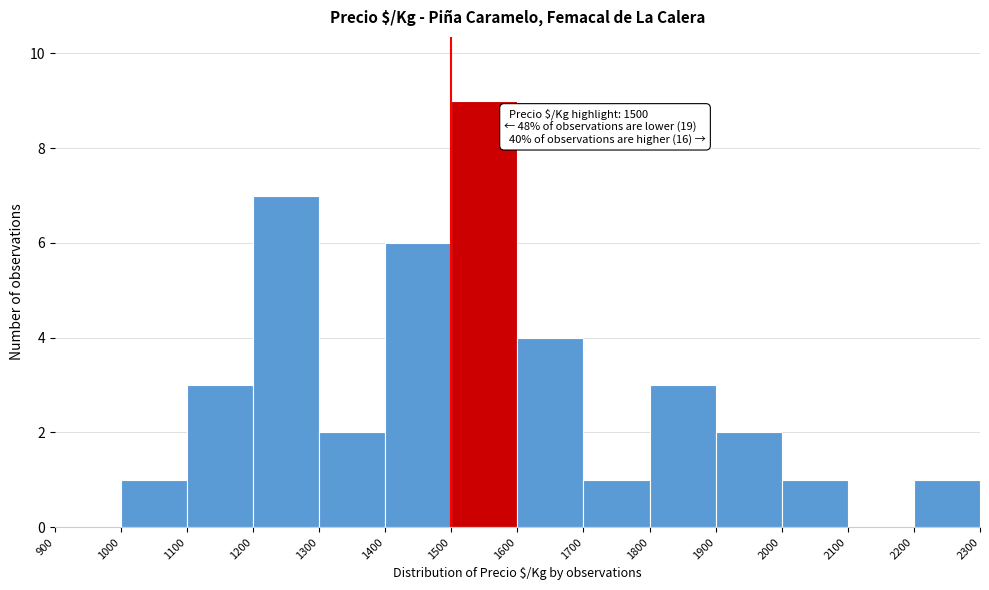

Over which range of the x-axis is the bar tallest?

1500 to 1600